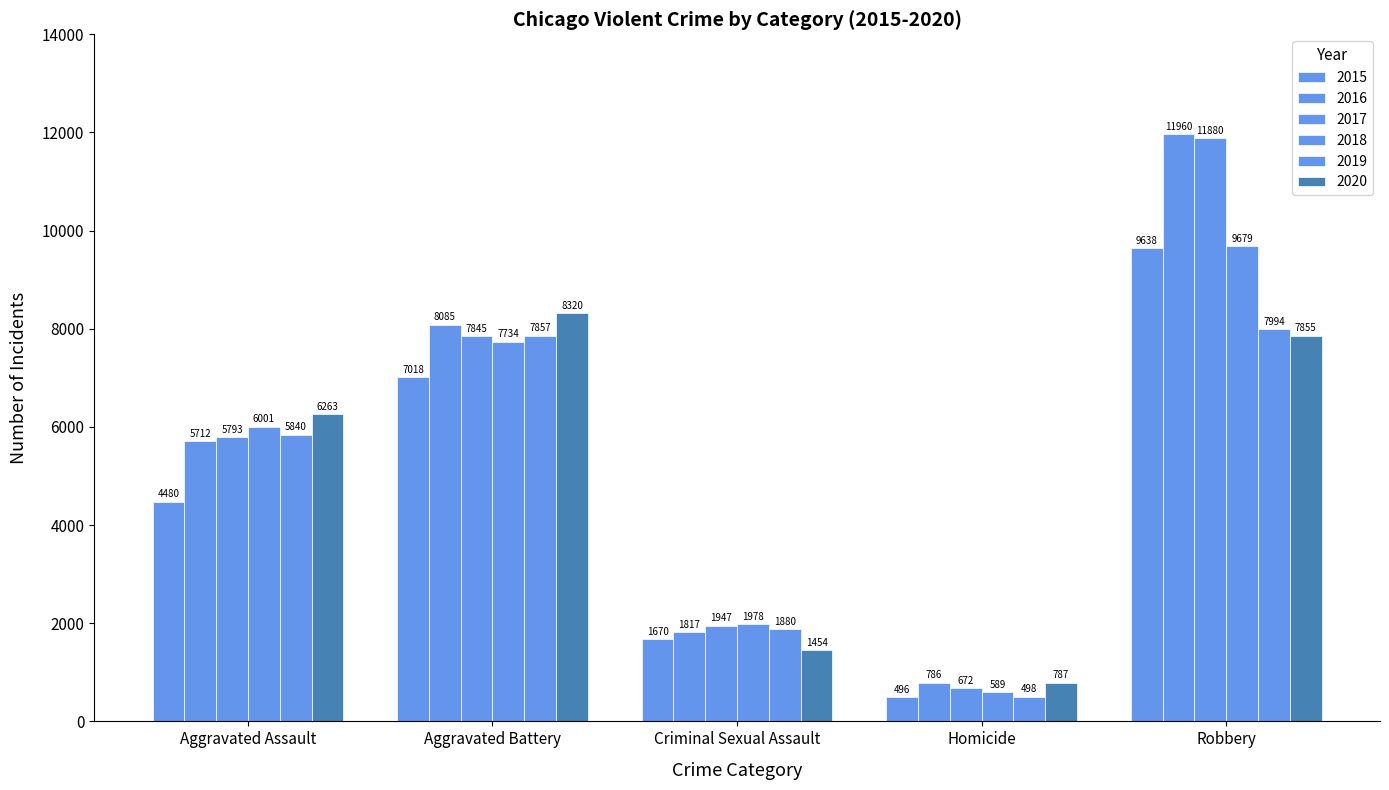

Is it true that 2020 equals 787 at Homicide?

True